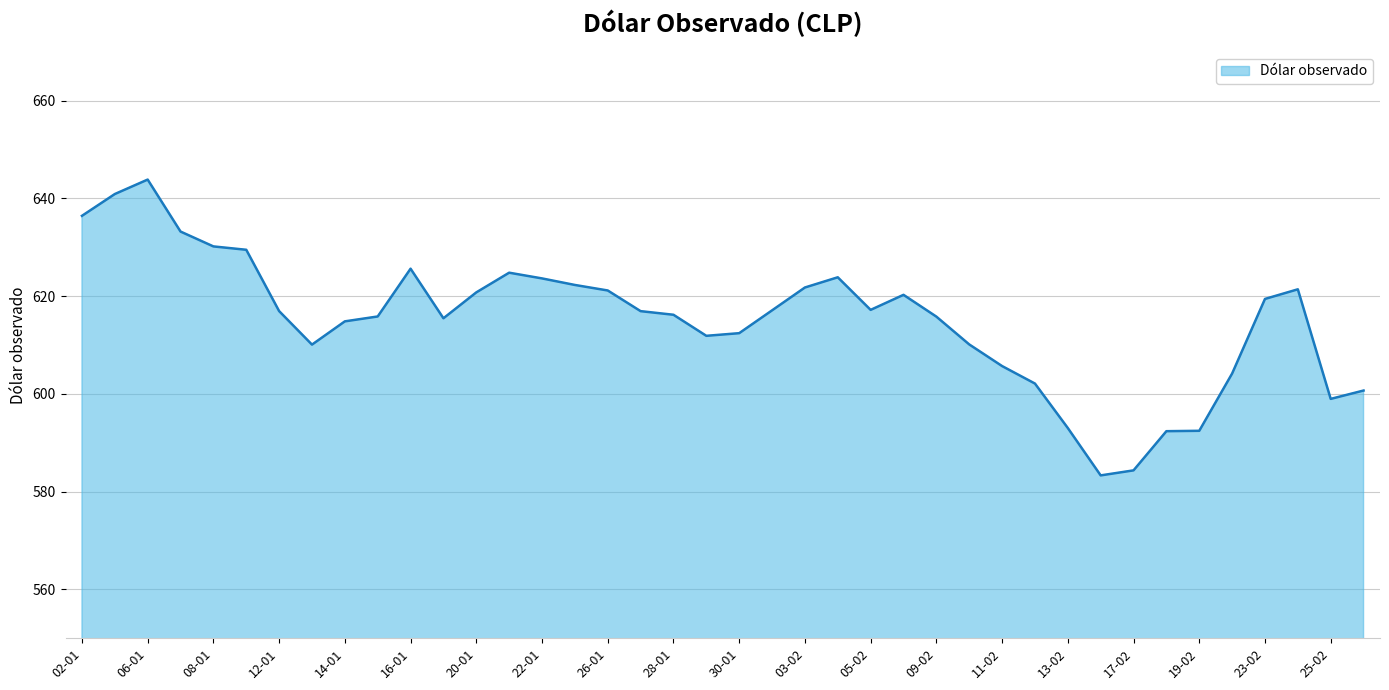

What is the smallest value displayed?

583.3